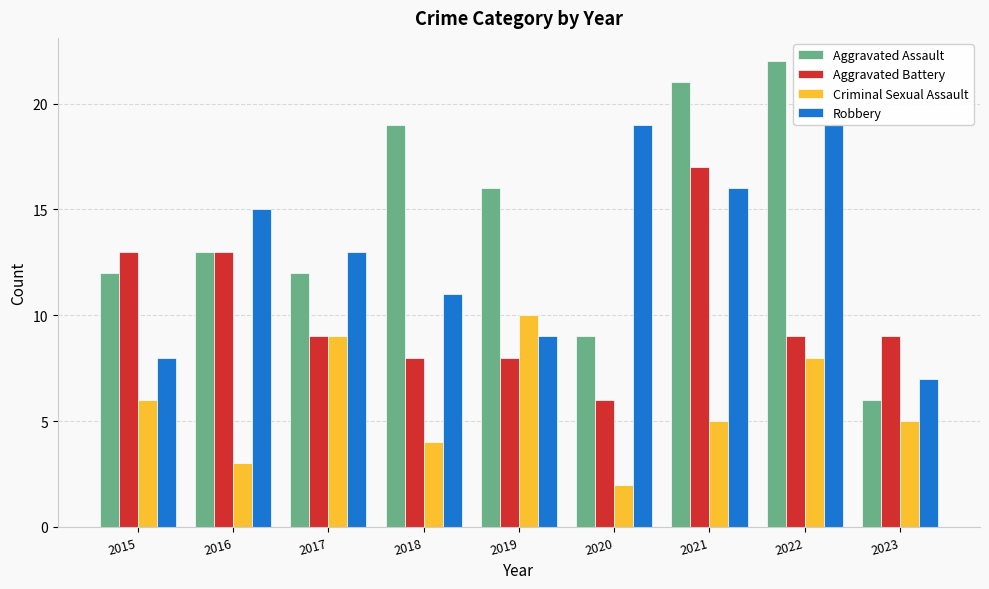

Reading left to right, list all the values displayed in this chart.

Aggravated Assault: 2015=12	2016=13	2017=12	2018=19	2019=16	2020=9	2021=21	2022=22	2023=6
Aggravated Battery: 2015=13	2016=13	2017=9	2018=8	2019=8	2020=6	2021=17	2022=9	2023=9
Criminal Sexual Assault: 2015=6	2016=3	2017=9	2018=4	2019=10	2020=2	2021=5	2022=8	2023=5
Robbery: 2015=8	2016=15	2017=13	2018=11	2019=9	2020=19	2021=16	2022=19	2023=7